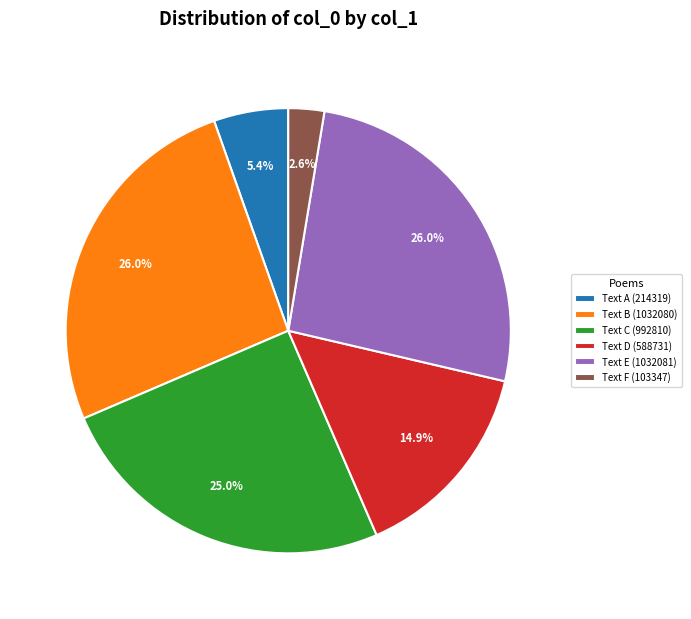

Which category has the smallest portion of the pie?

Text F (103347)